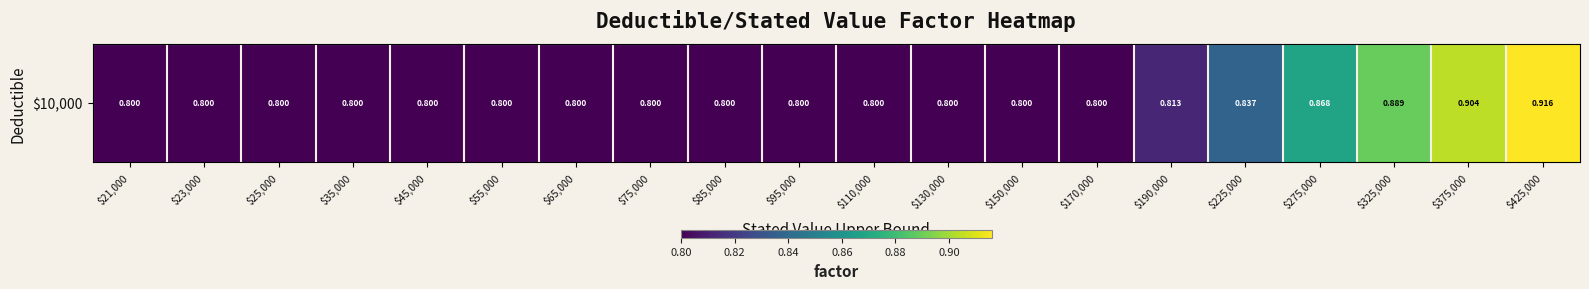

True or false: the data shows 0.5 at $45,000.

False